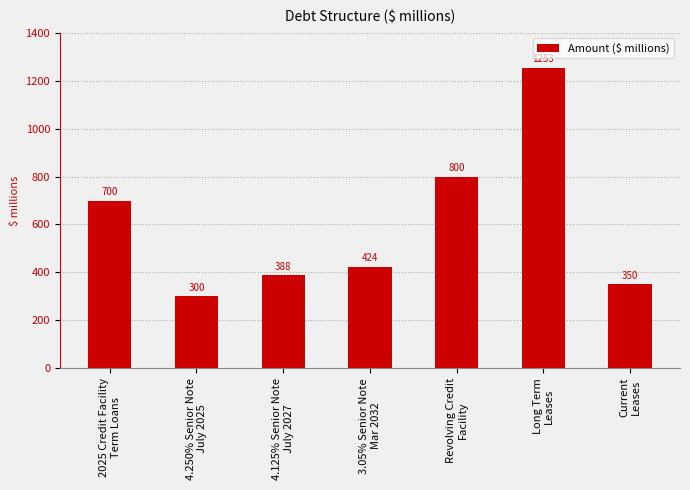

Reading left to right, extract all data points from this chart.

700	300	388	424	800	1253	350